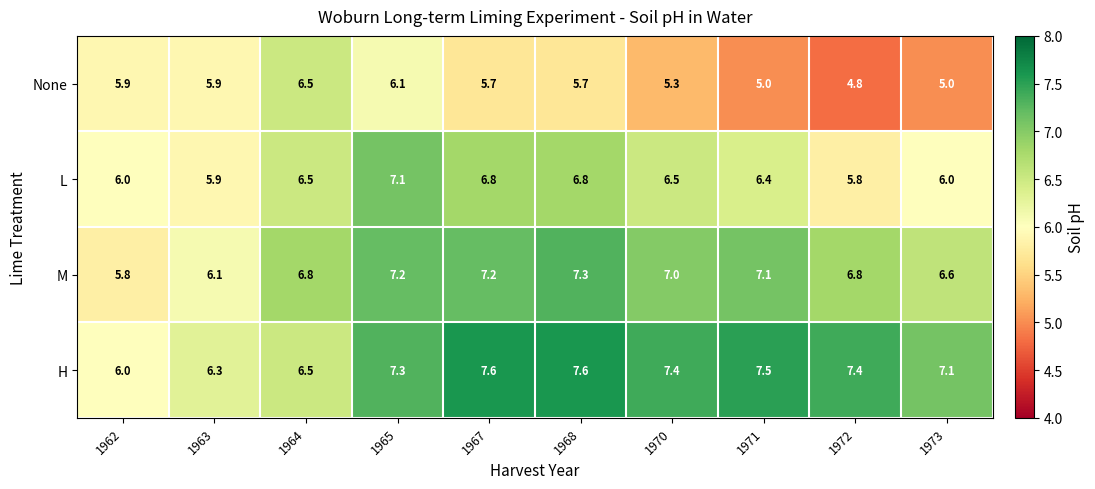

Rank the series at 1967 from lowest to highest value.

None, L, M, H